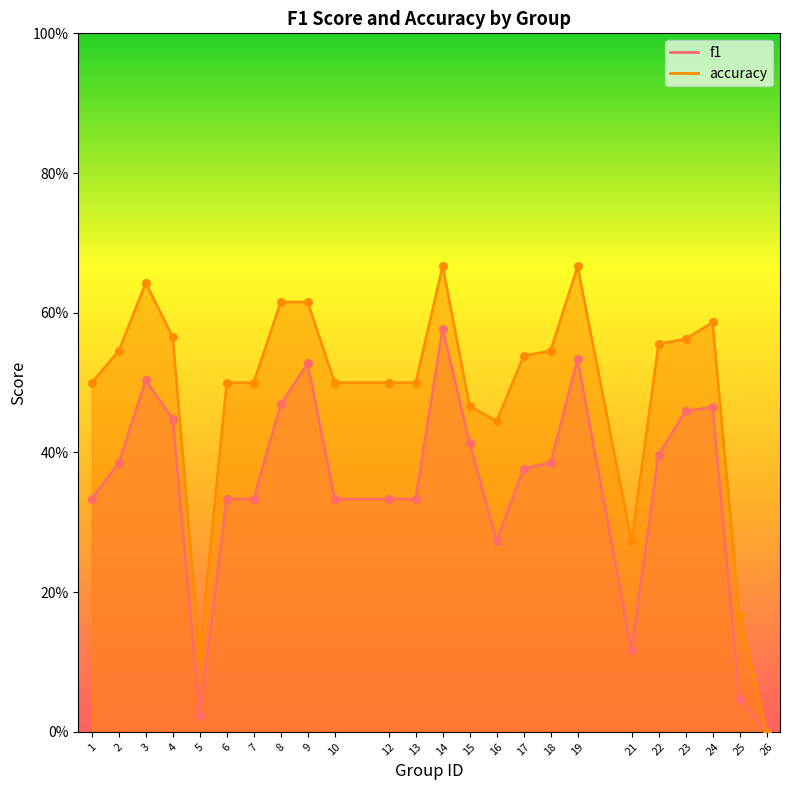

What are all the series names shown in the legend?

f1, accuracy